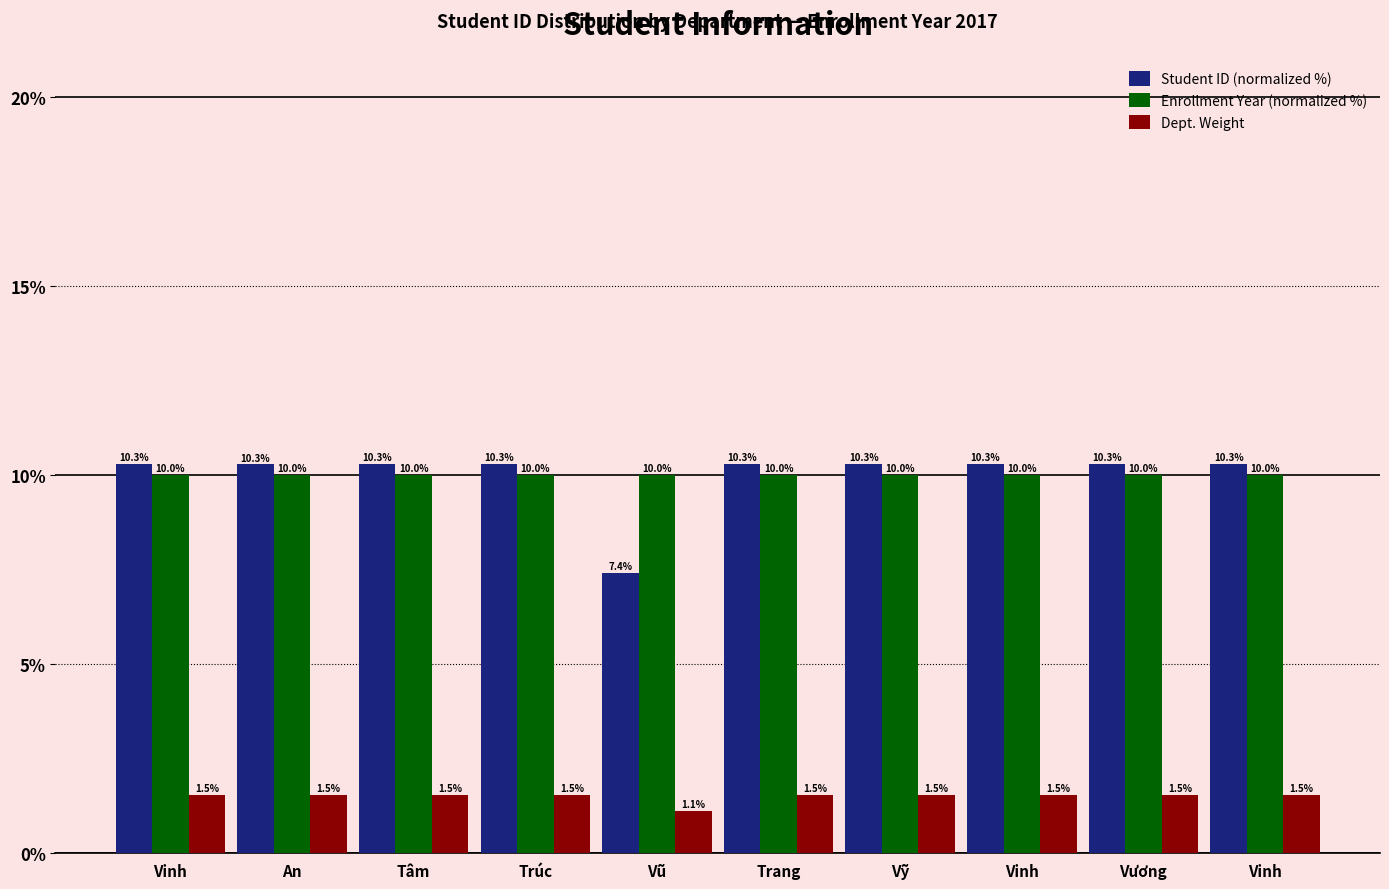

Which series has the largest total across all categories?

Student ID (normalized %)